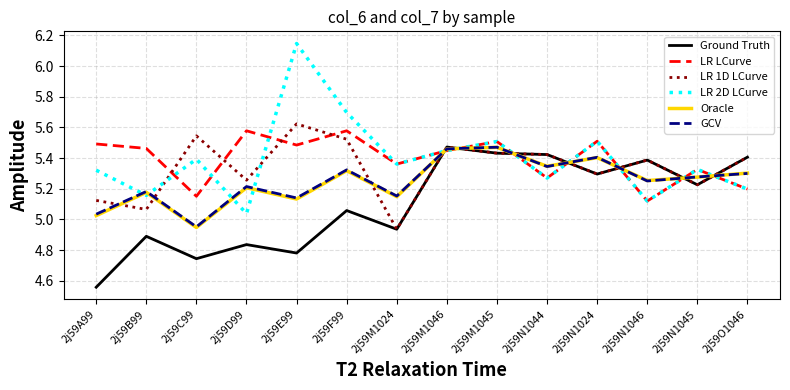

What is the difference between the maximum and minimum values in the LR 1D LCurve series?

0.7